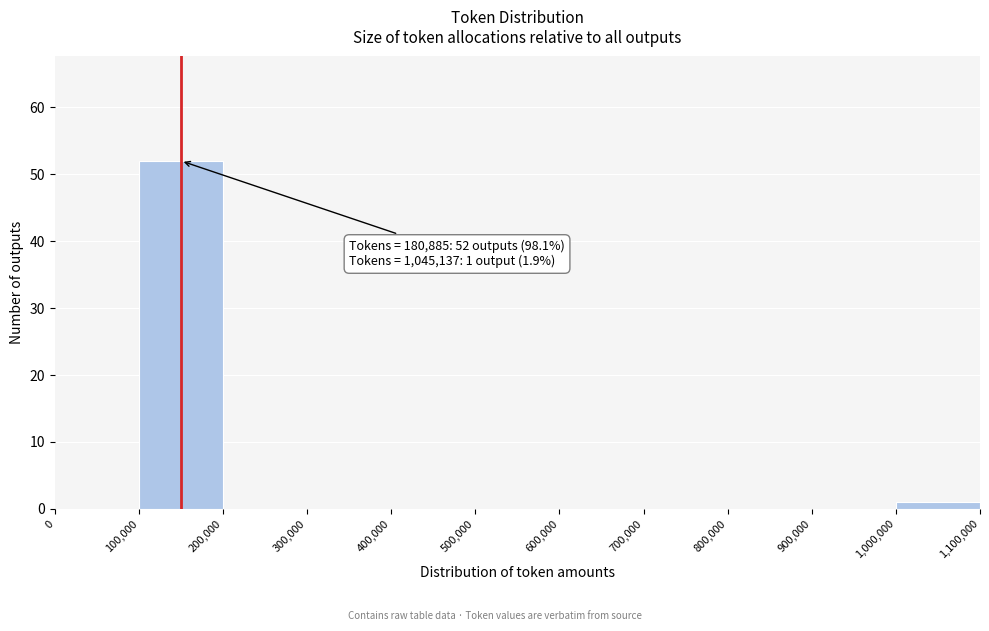

Over which range of the x-axis is the bar tallest?

100,000 to 200,000